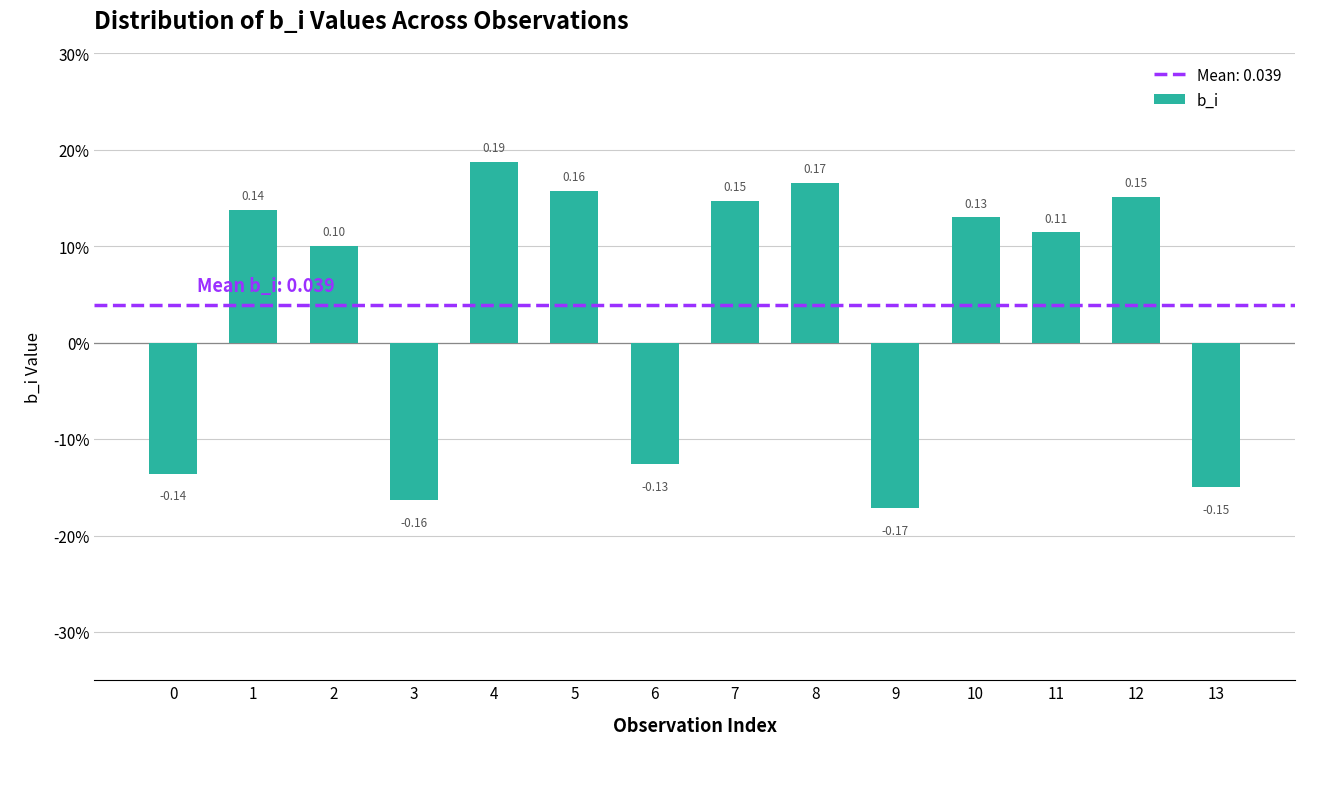

What is the difference between the maximum and minimum values?

0.4